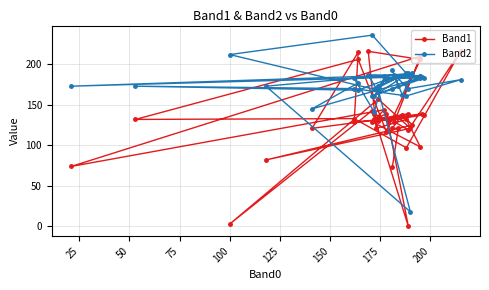

Reading right to left, extract all data points from this chart.

Band1: 73	121	121	138	125	82	121	157	3	143	0	139	132	139	130	139	130	138	129	98	132	121	216	206	117	206	132	133	97	216	119	129	210	74	144	131	129	215	121	139
Band2: 169	173	193	162	189	173	18	168	212	236	186	183	161	189	173	170	183	183	161	183	189	170	187	186	181	168	173	170	161	181	170	187	185	173	186	141	183	177	145	184